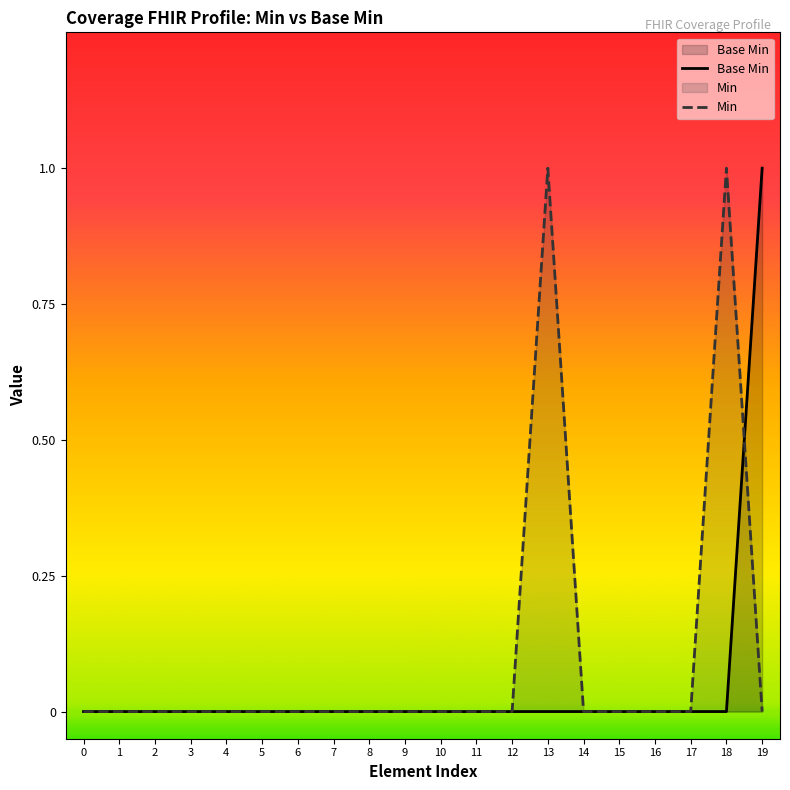

At which label does Base Min reach its peak?

19